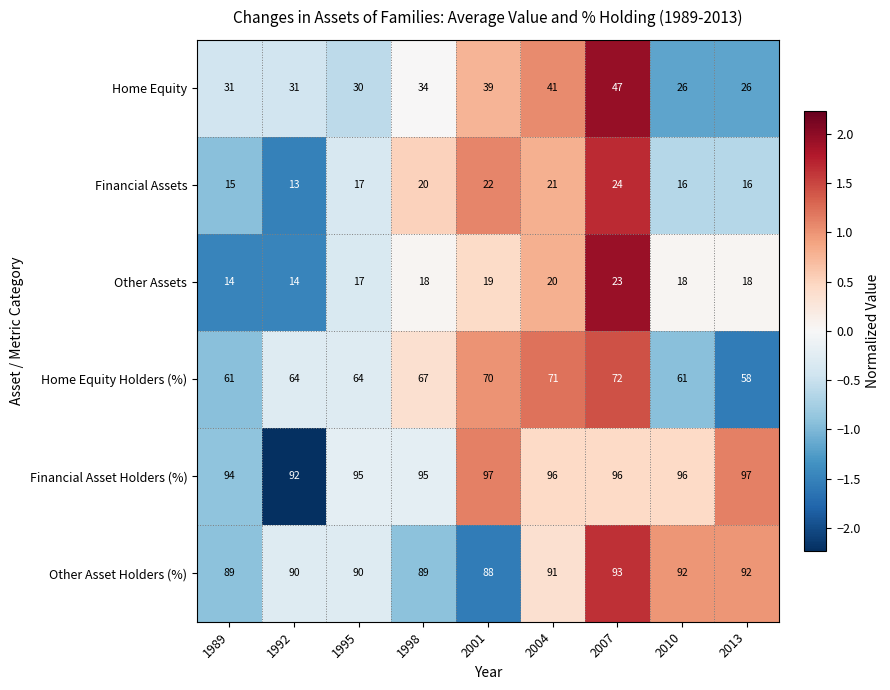

What is the total value across all series at 2010?

309